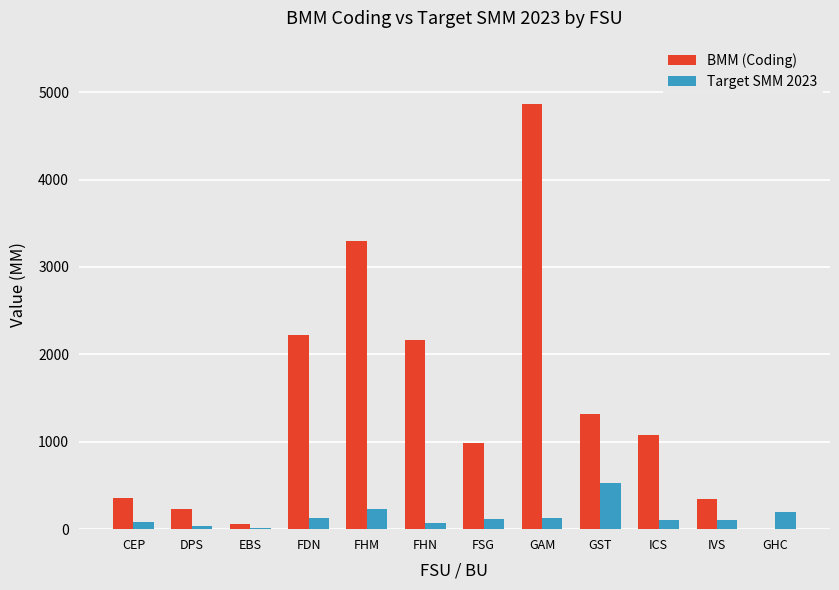

Which series has the largest total across all categories?

BMM (Coding)